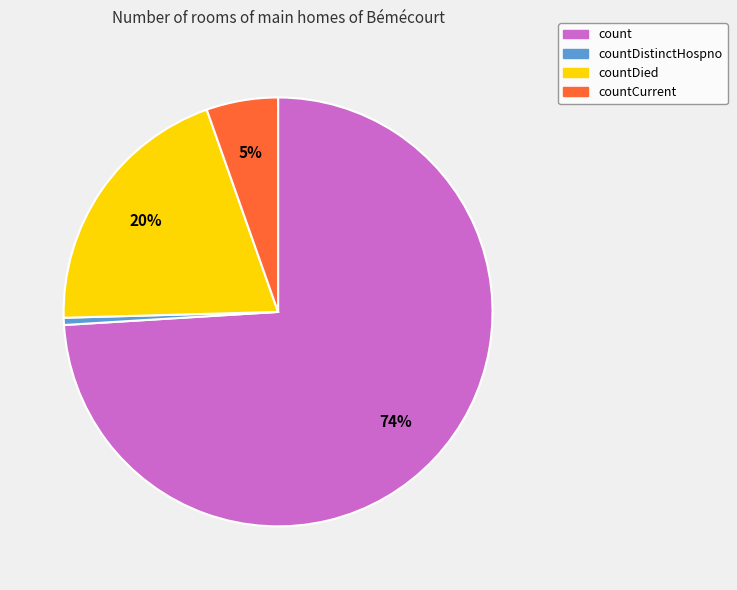

To the nearest percent, what is the average slice percentage?

25%